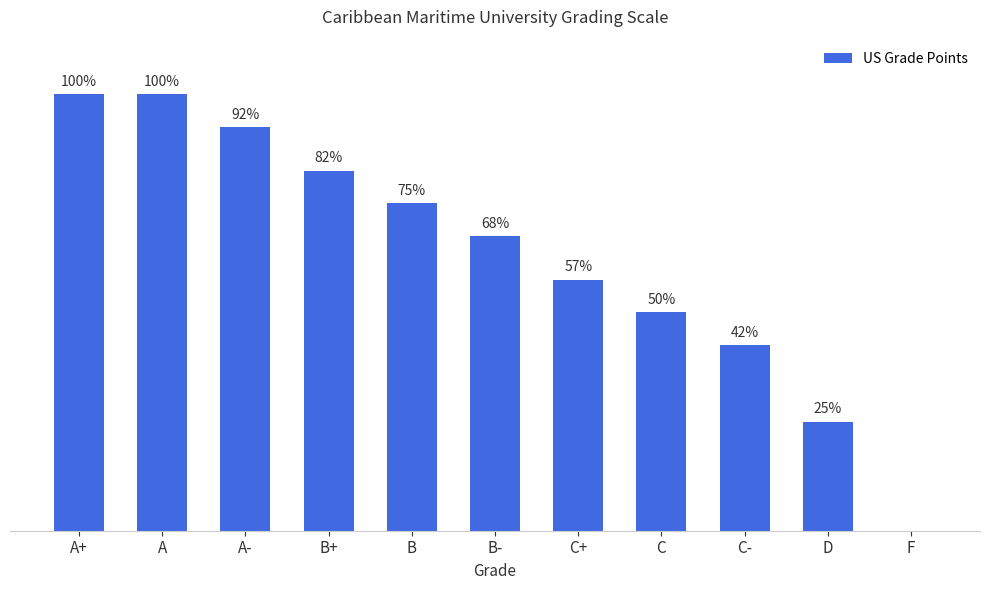

List the labels in order of value, smallest first.

F, D, C-, C, C+, B-, B, B+, A-, A+, A